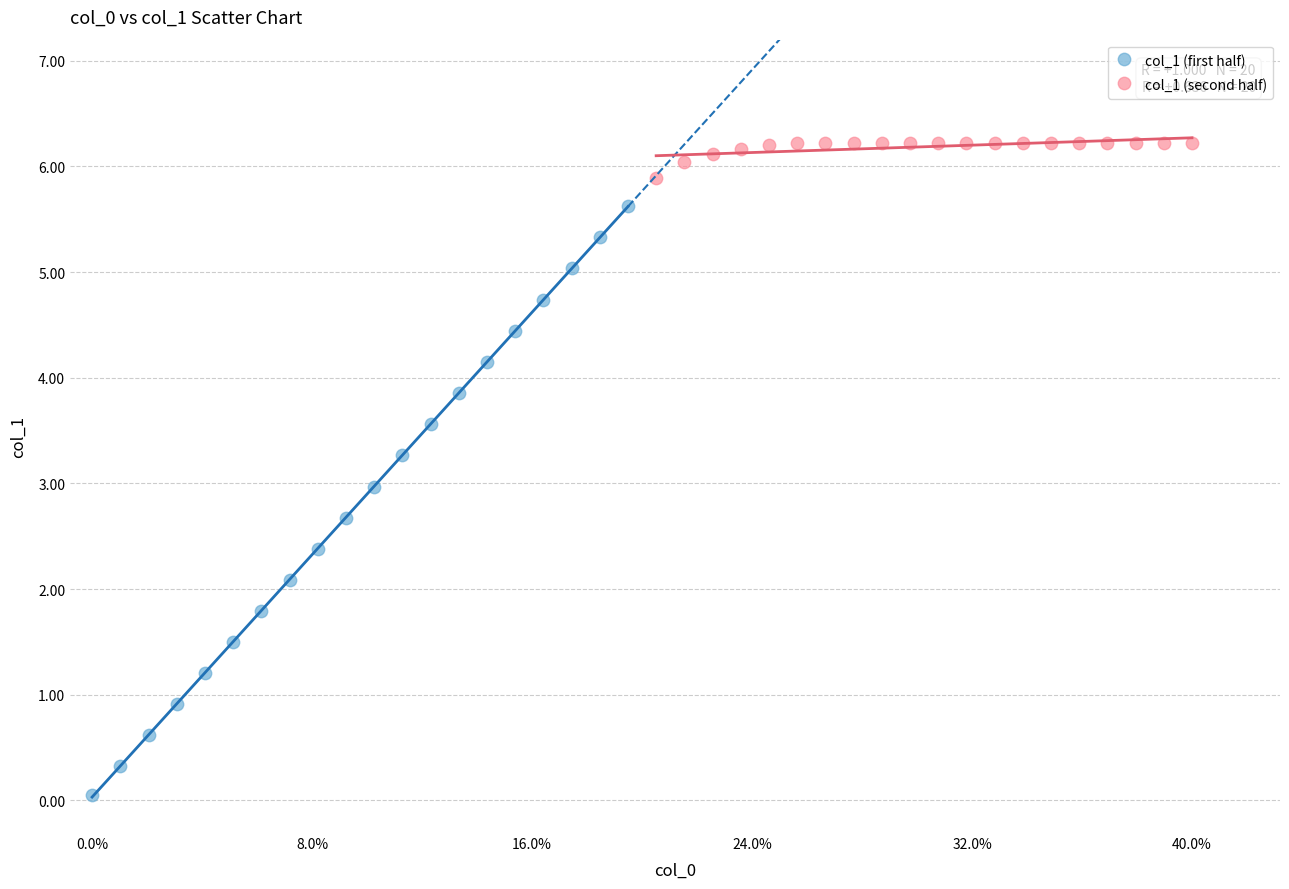

What are all the series names shown in the legend?

col_1 (first half), col_1 (second half)